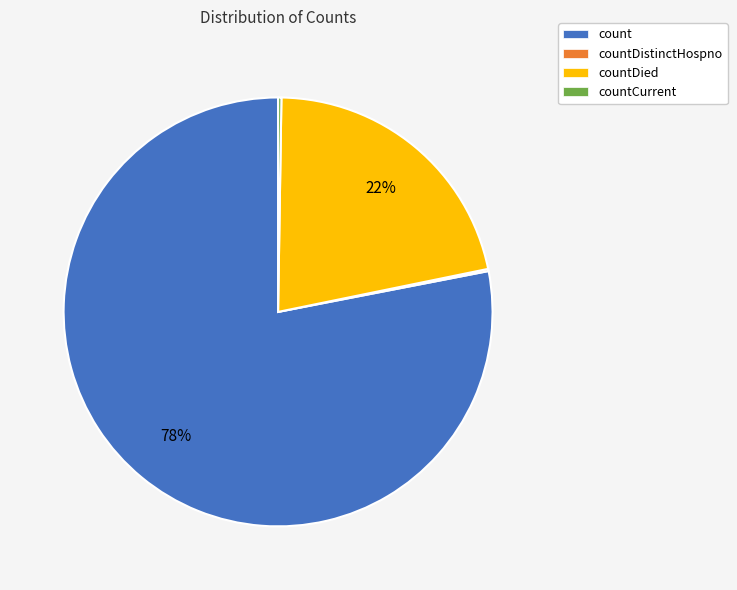

True or false: countDied accounts for 10% of the total.

False